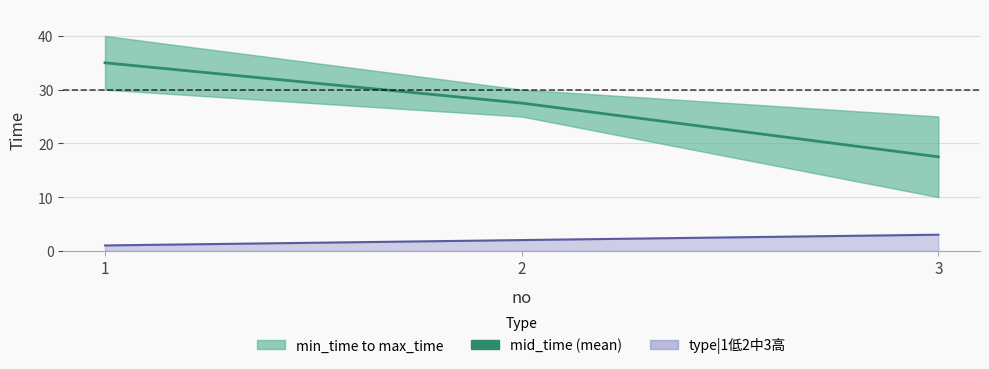

What is the smallest value displayed?

17.5